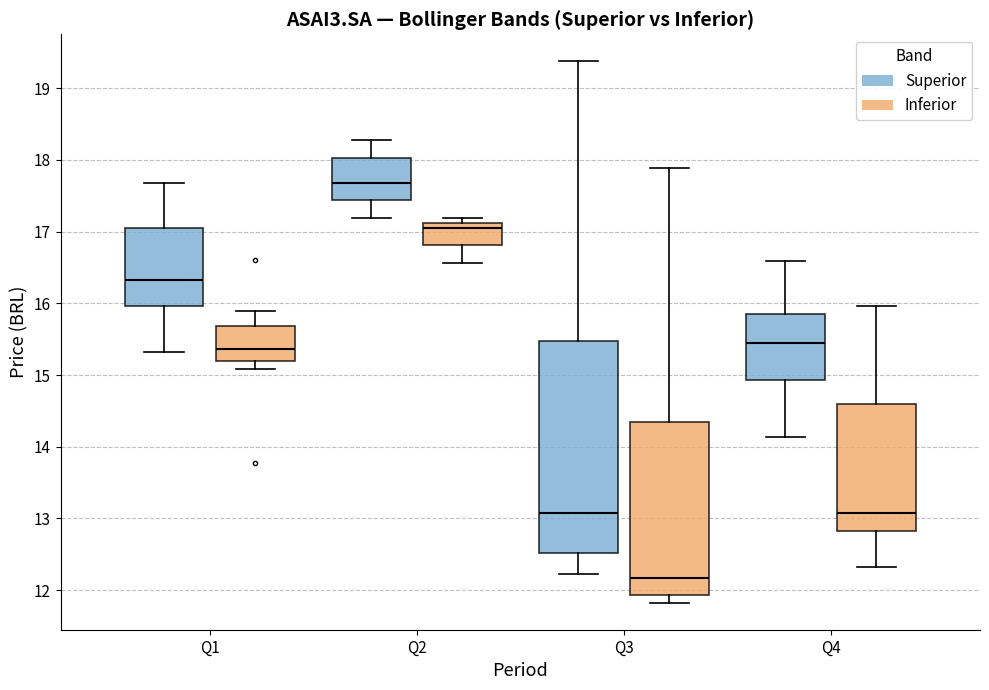

Which box's median line is the lowest?

Q3 (Inferior)